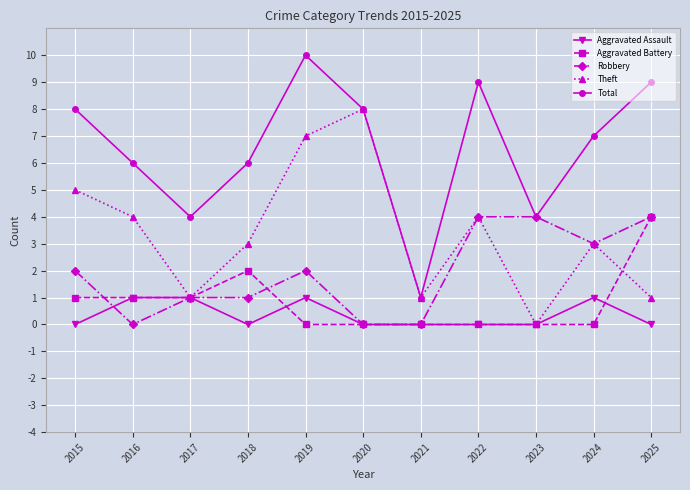

Is the value of Theft at 2017 greater than the value of Total at 2025?

No